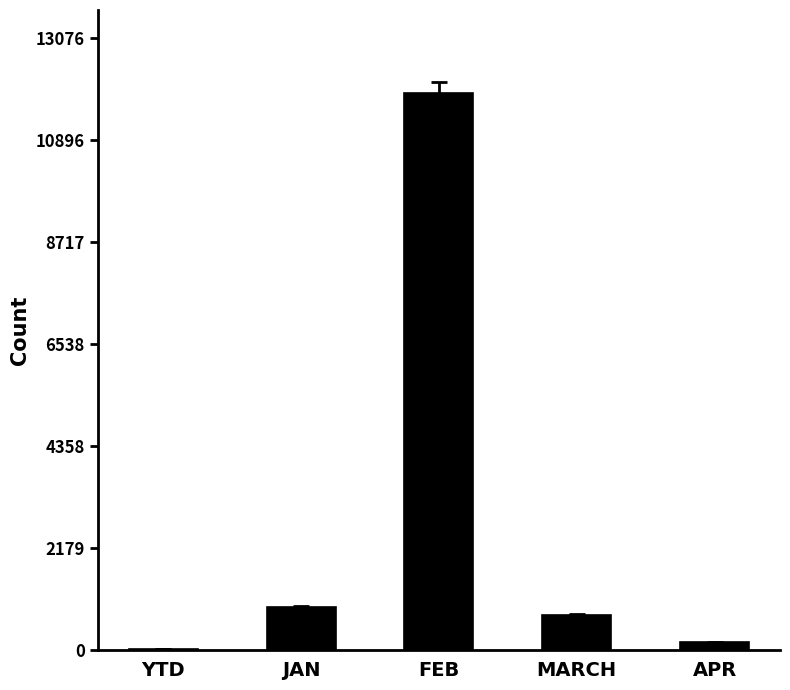

What is the sum of all values?

13744